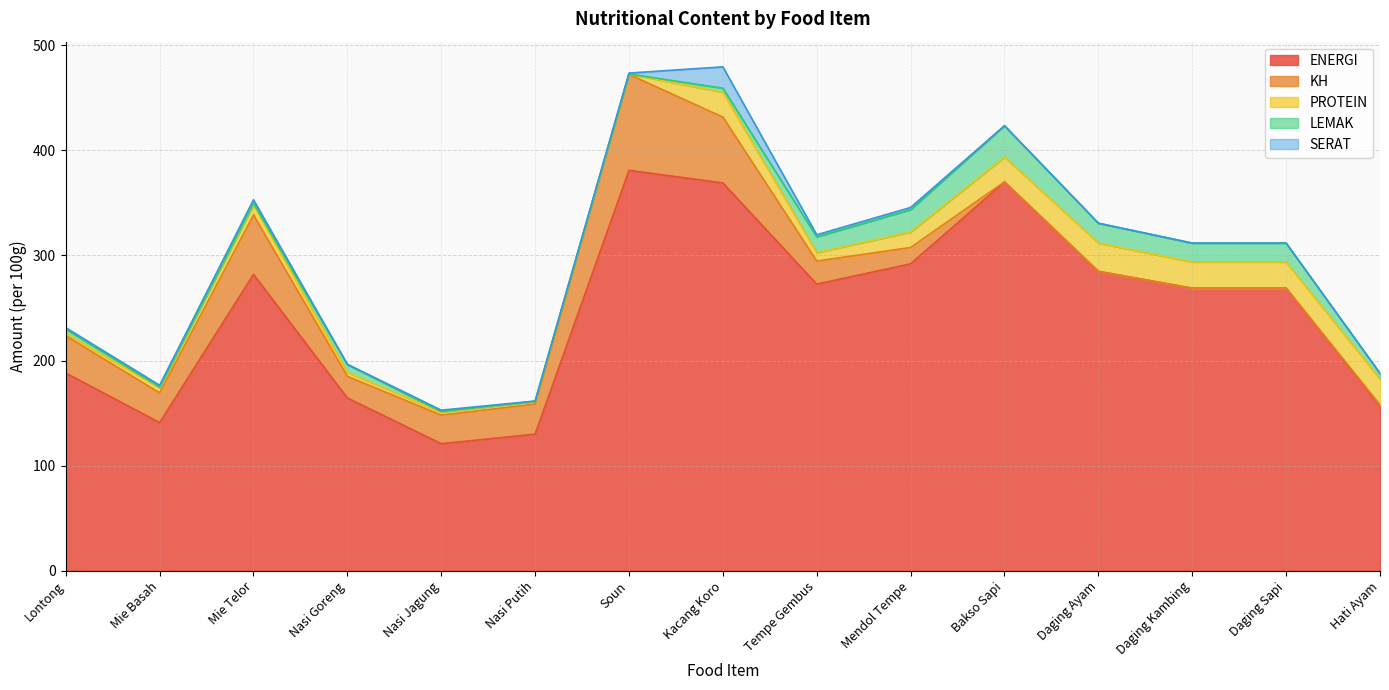

Which series changed the most between Nasi Jagung and Hati Ayam?

ENERGI